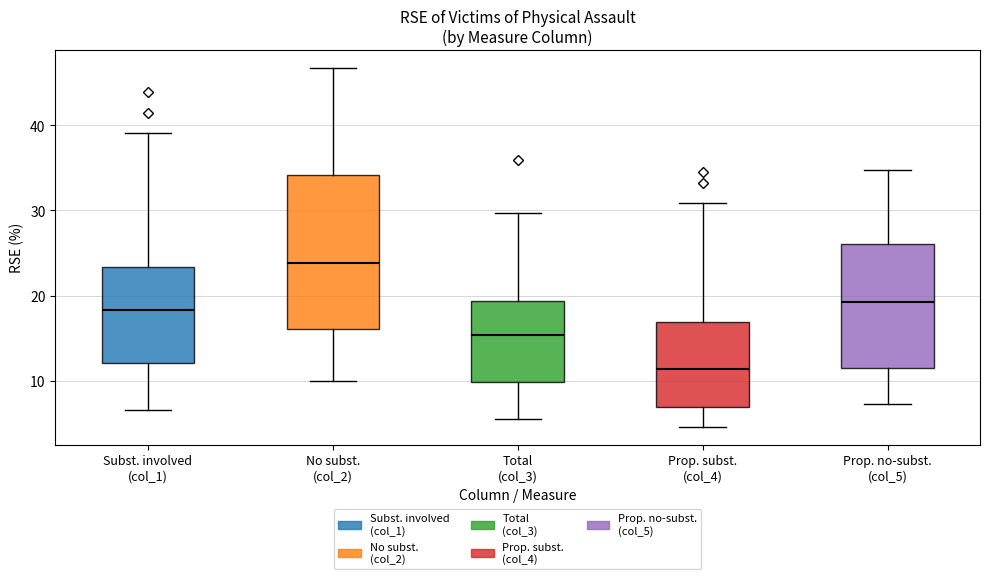

Where is the lower edge of the box for Total (col_3) on the y-axis? The values are not printed on the chart, so give them approximately, as read against the axis.

10